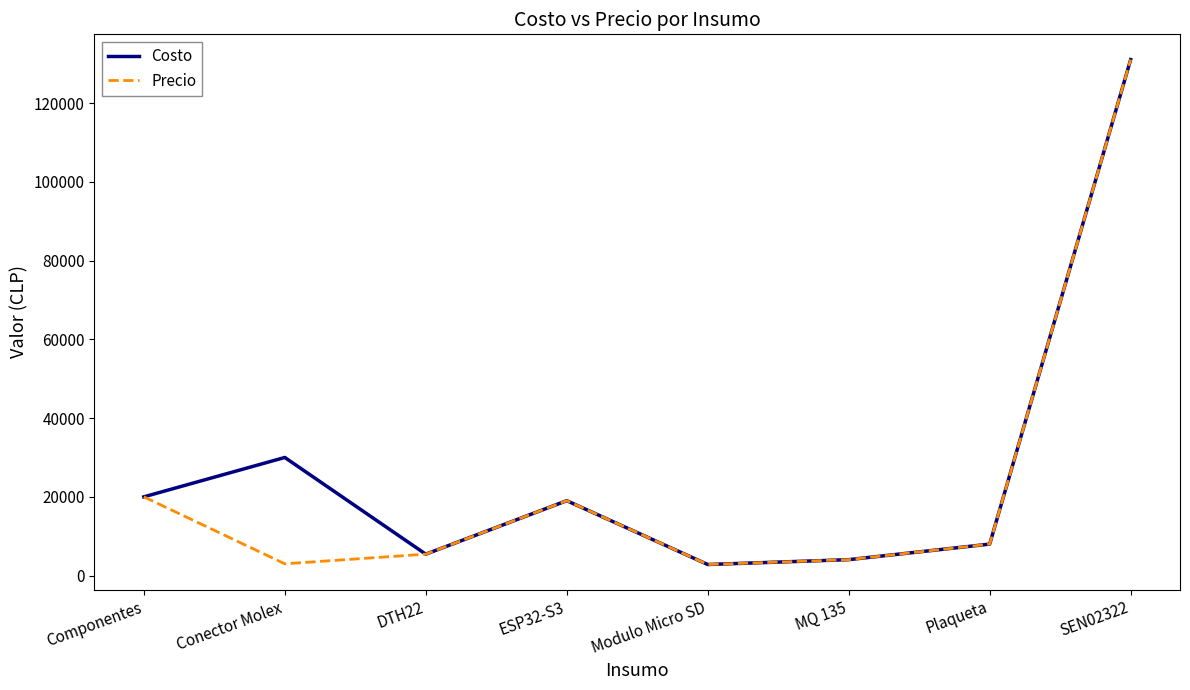

What is the difference between the second highest and second lowest values in the Costo series?

25947.0